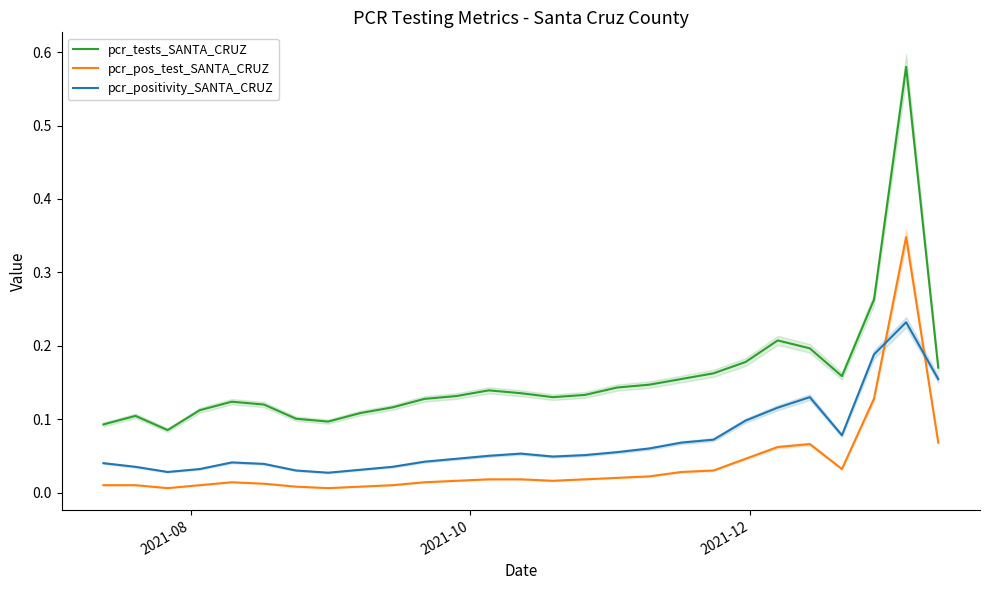

True or false: pcr_tests_SANTA_CRUZ has more than 1 points higher than both neighbors.

True